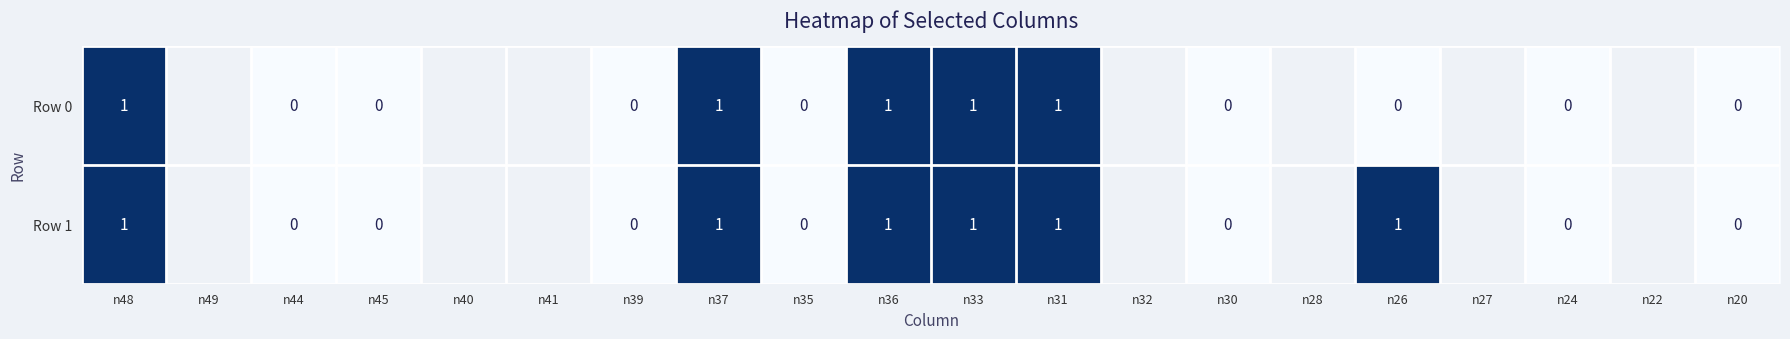

At n26, list the series in order from largest to smallest.

Row 1, Row 0